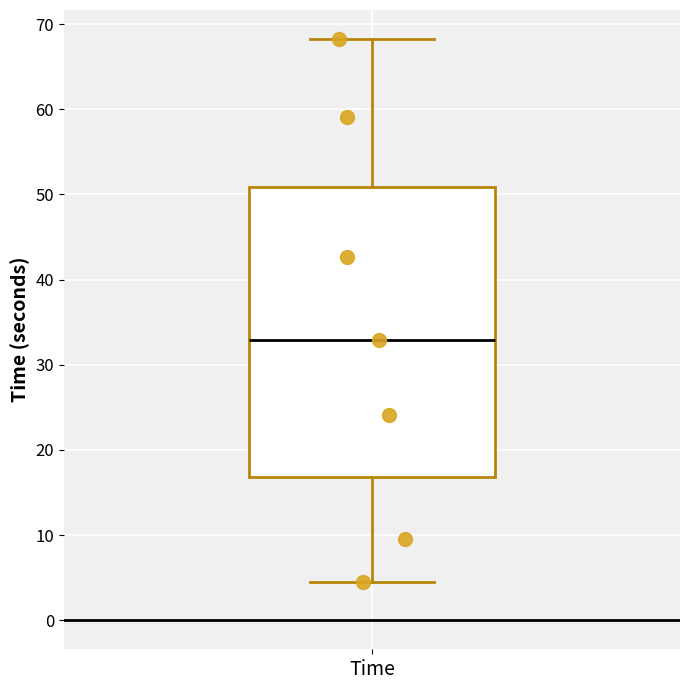

Transcribe this box plot: give where the median line is, the range the box spans, and where the two whiskers end, as read against the y-axis. The values are not printed on the chart, so give them approximately, as read against the axis.

median 33, box 17 to 51, whiskers 4 to 68